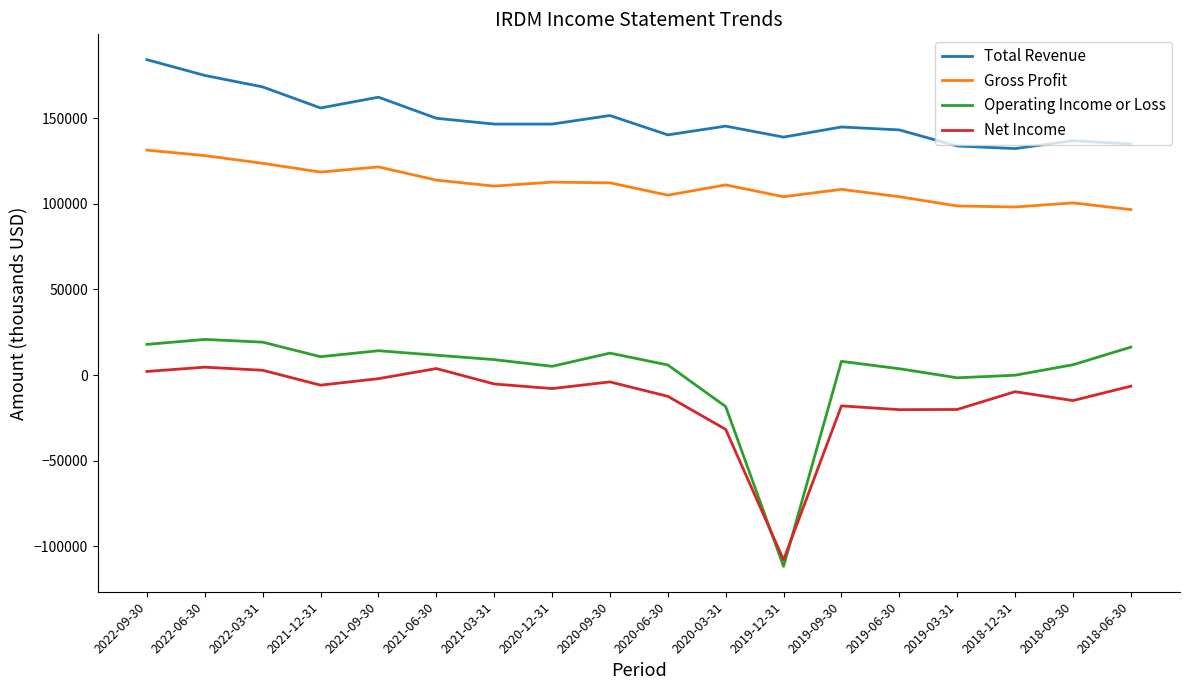

The value of Total Revenue at 2021-03-31 is 146500. True or false?

True